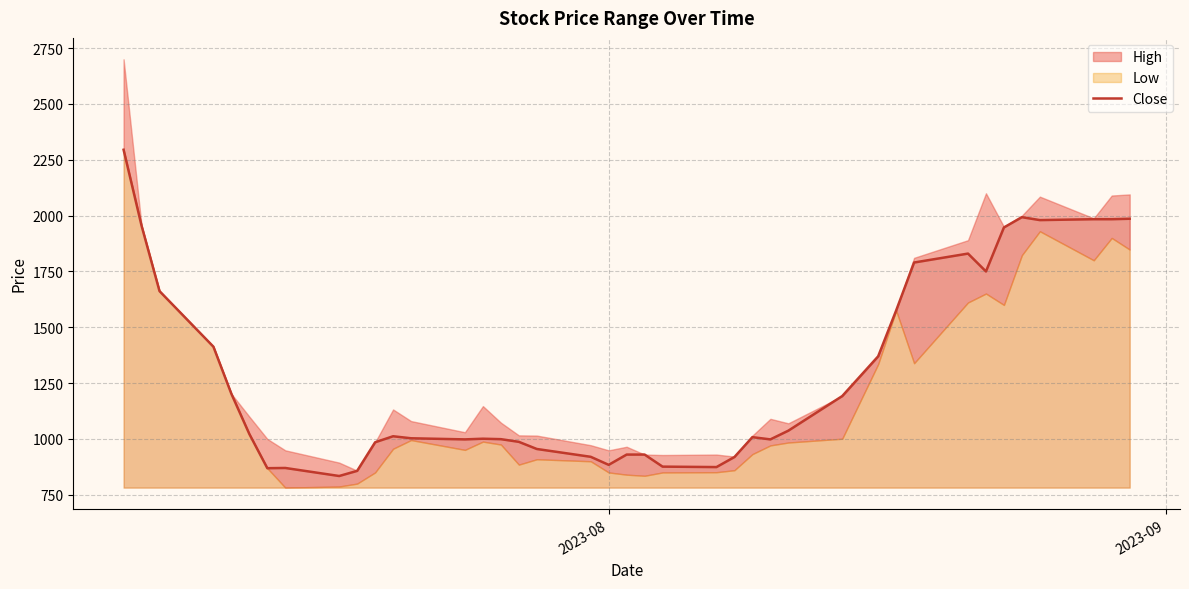

How many points are higher than both their immediate neighbors (excluding endpoints)?

6